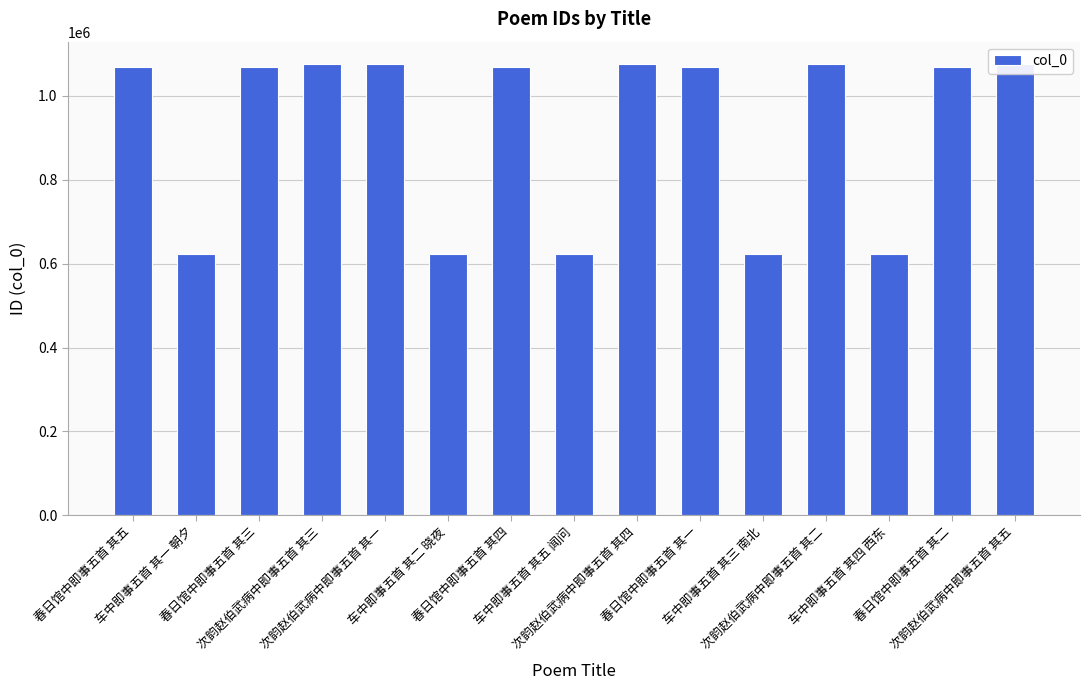

Rank the categories by value from highest to lowest.

次韵赵伯武病中即事五首 其五, 次韵赵伯武病中即事五首 其四, 次韵赵伯武病中即事五首 其三, 次韵赵伯武病中即事五首 其二, 次韵赵伯武病中即事五首 其一, 春日馆中即事五首 其五, 春日馆中即事五首 其四, 春日馆中即事五首 其三, 春日馆中即事五首 其二, 春日馆中即事五首 其一, 车中即事五首 其五 闻问, 车中即事五首 其四 西东, 车中即事五首 其三 南北, 车中即事五首 其二 晓夜, 车中即事五首 其一 朝夕